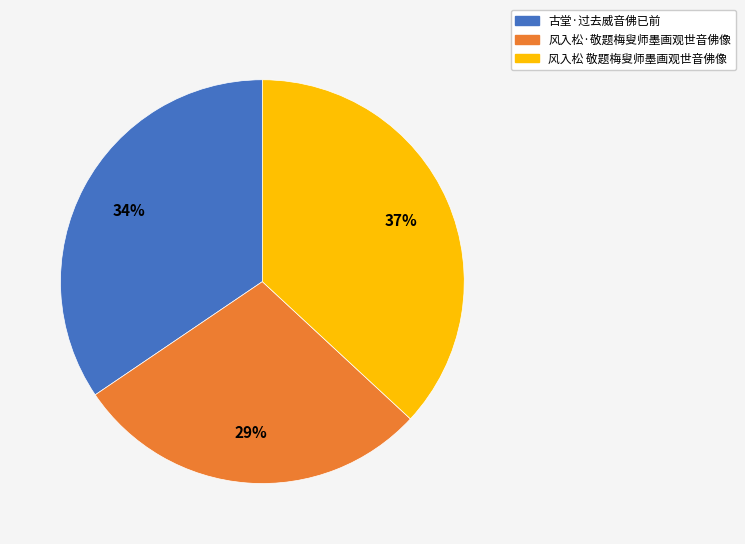

Do 古堂·过去威音佛已前 and 风入松 敬题梅叟师墨画观世音佛像 together represent more than half of the pie?

Yes